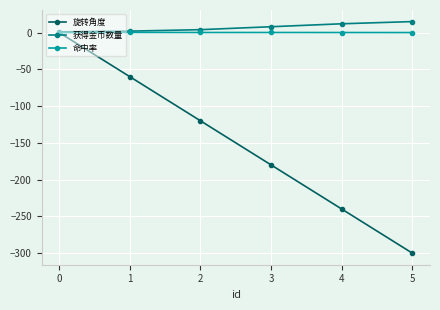

What is the greatest value displayed?

15.0